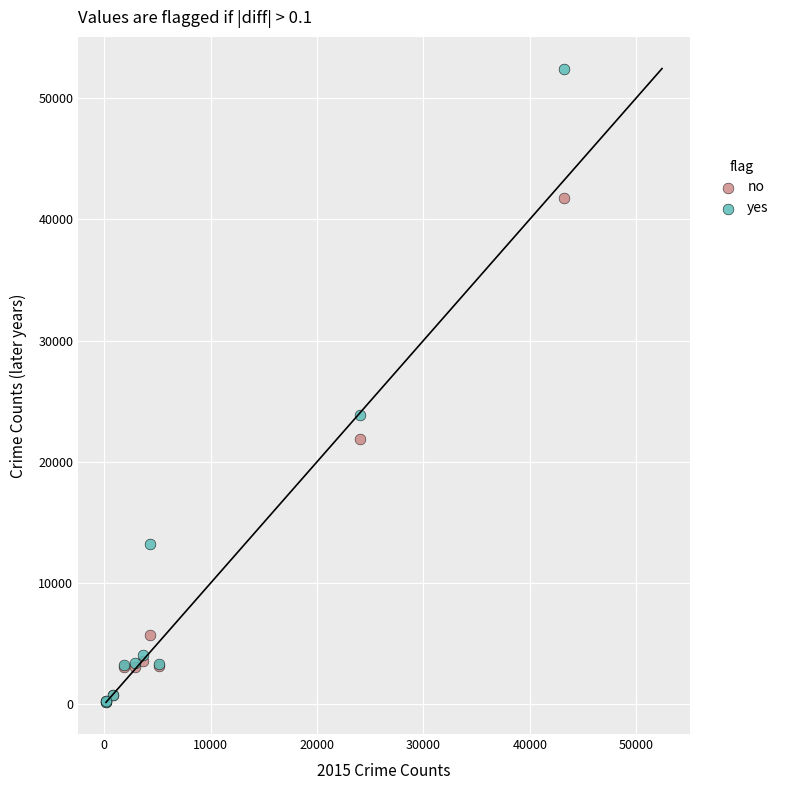

In the yes series, what Y value is closest to 26326?

23881